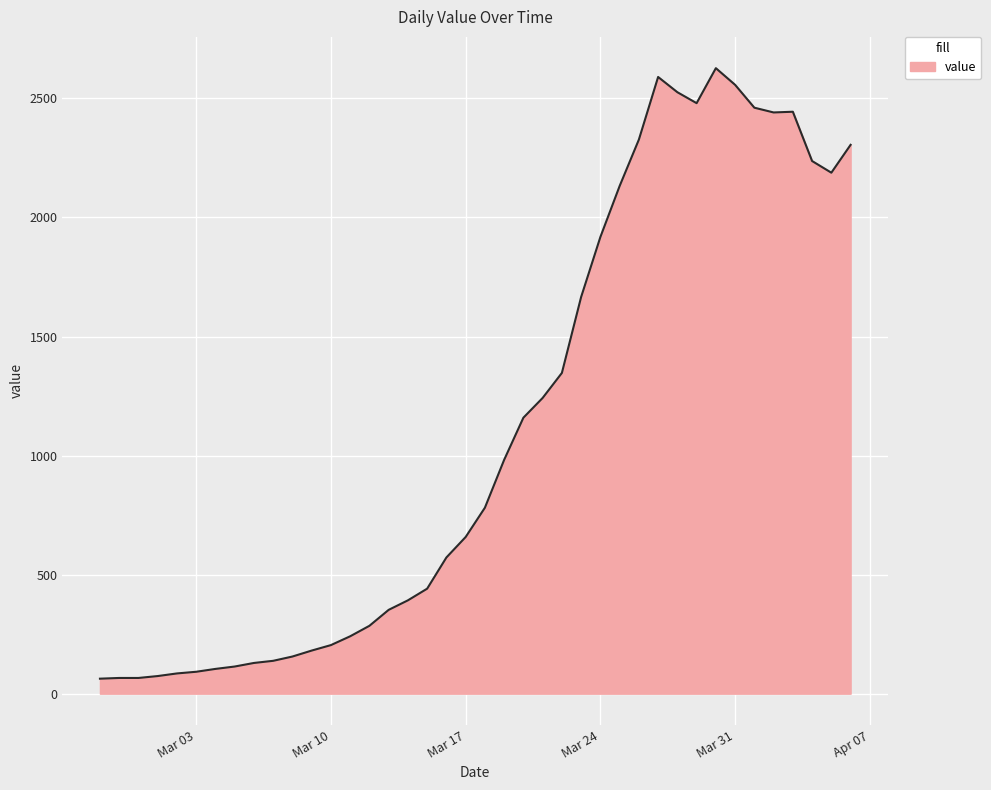

What is the maximum value shown in the chart?

2627